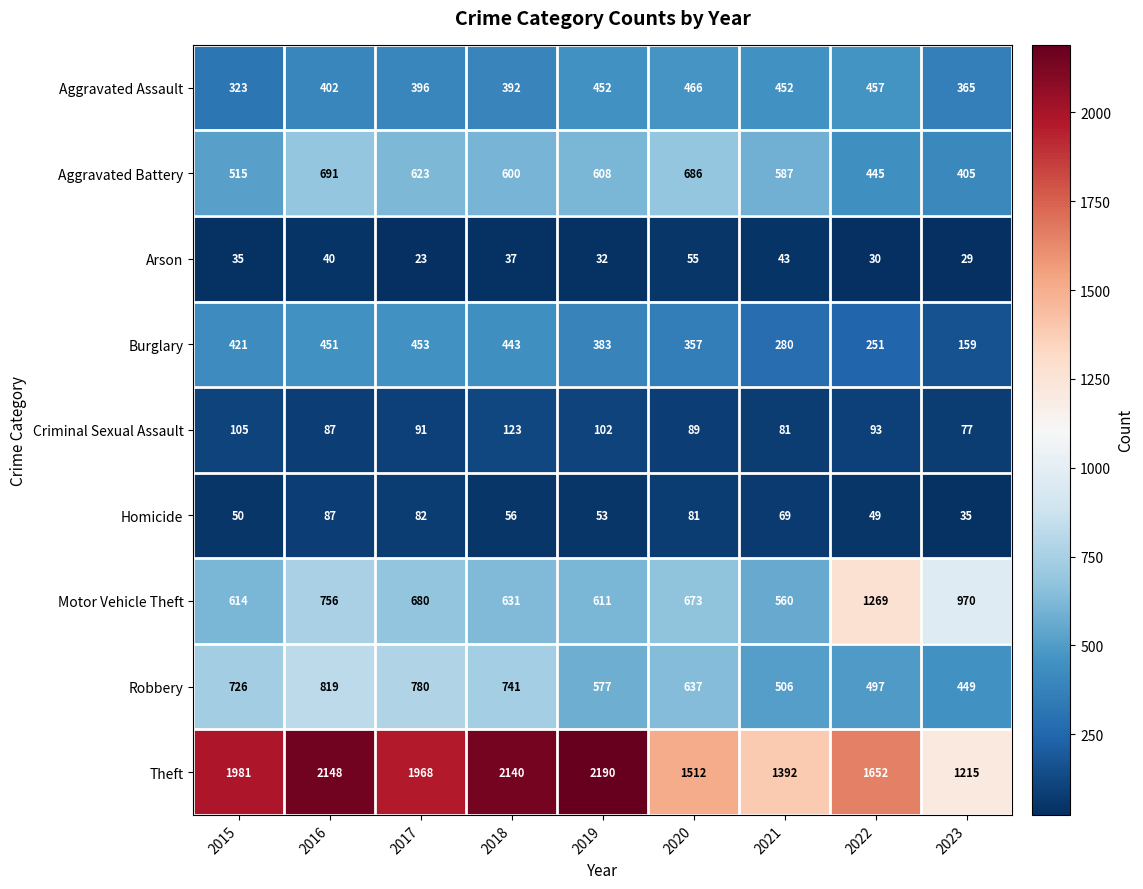

What is the total value across all series at 2015?

4770